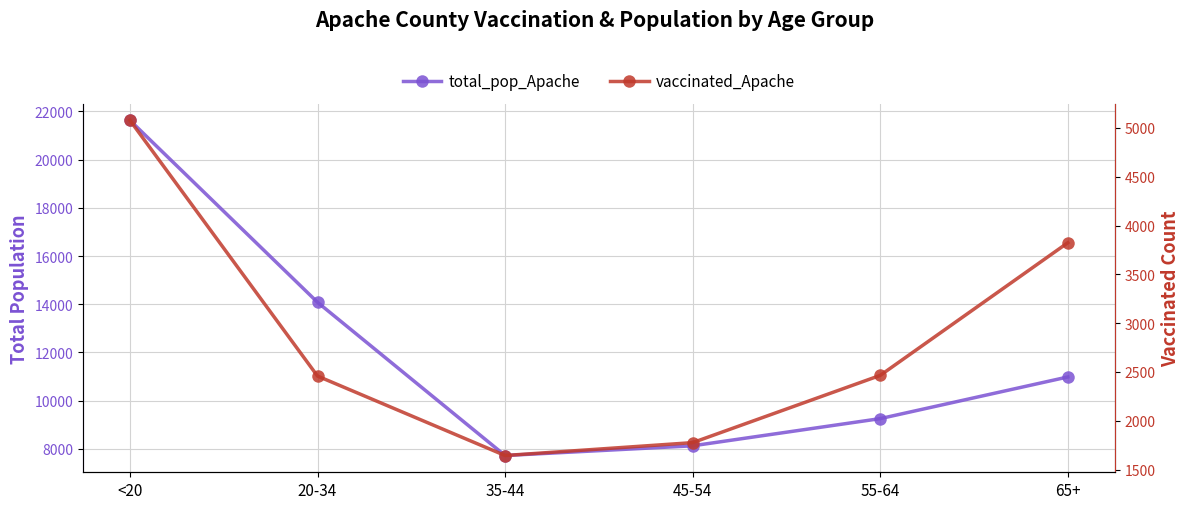

List the labels in order of vaccinated_Apache value, smallest first.

35-44, 45-54, 20-34, 55-64, 65+, <20